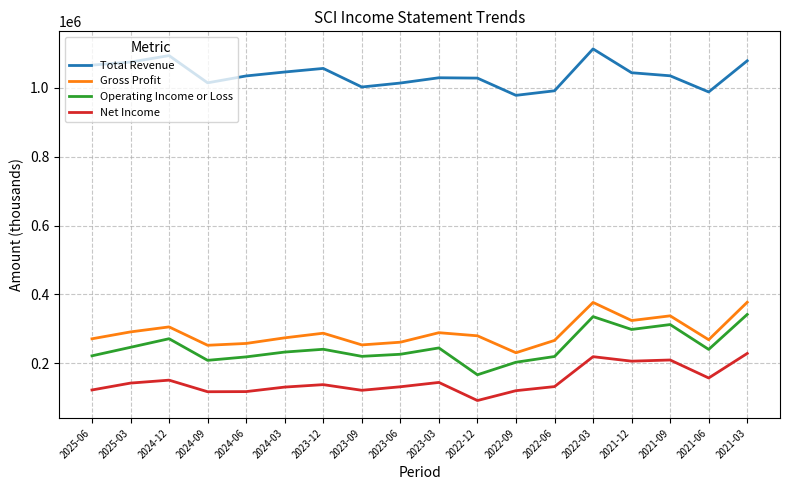

What is the difference between the maximum and minimum values in the Total Revenue series?

134700